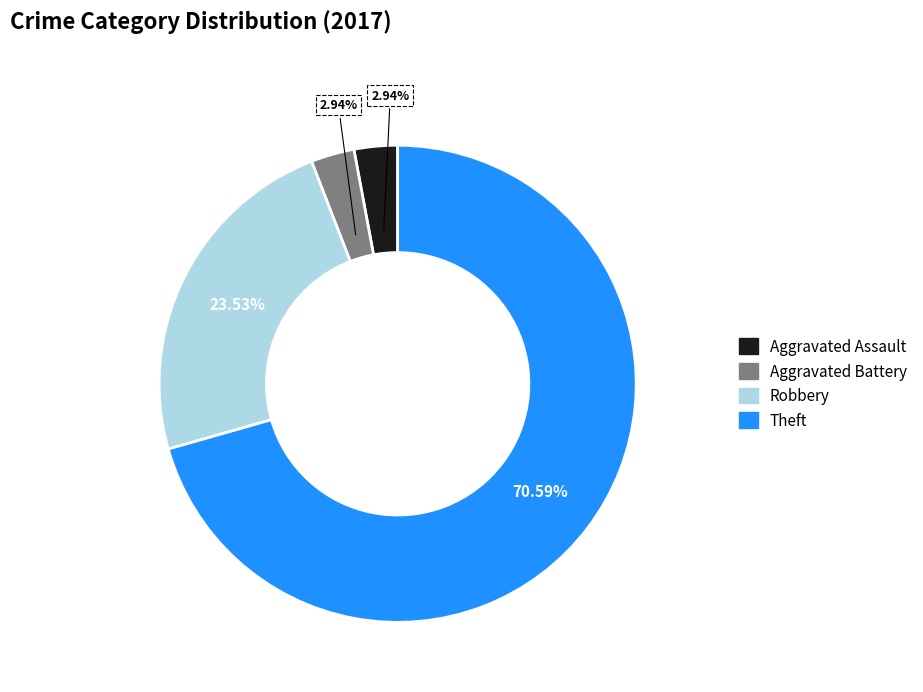

Is there a majority slice in this chart?

Yes